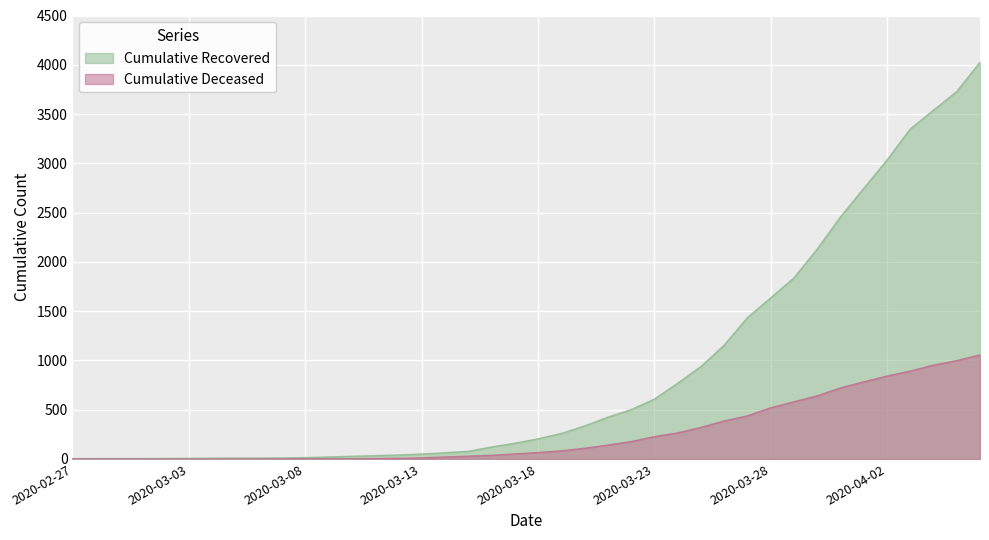

Between 2020-04-01 and 2020-04-04, which series saw the biggest shift?

cumulative_recovered